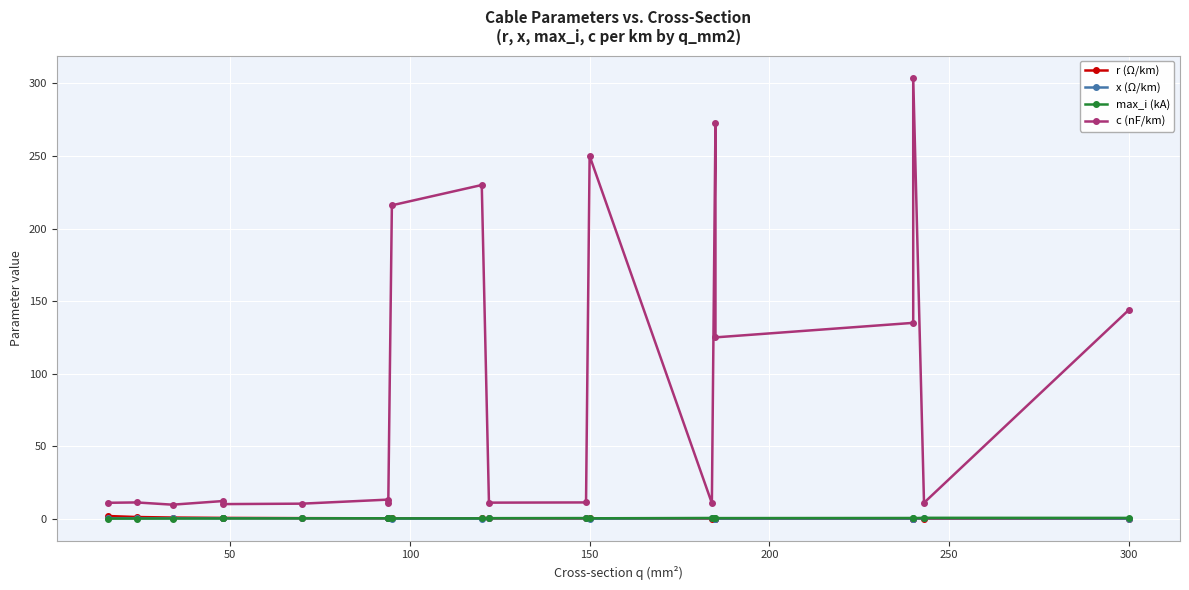

What is the difference between the maximum and minimum values in the r (Ω/km) series?

1.8